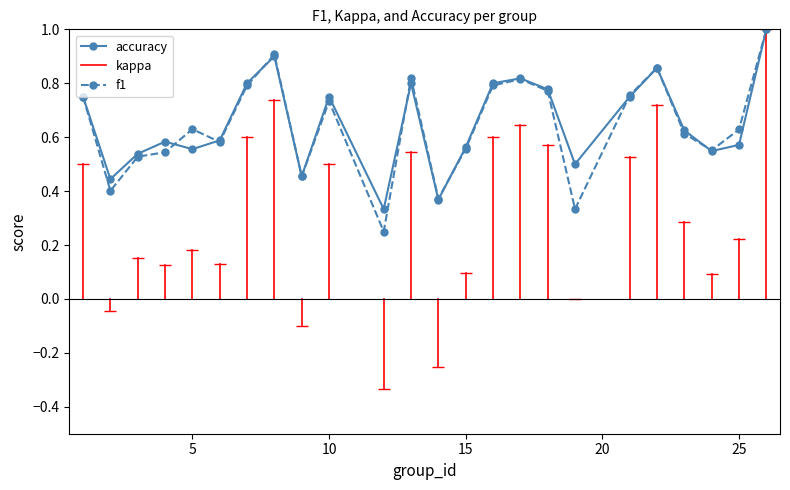

True or false: accuracy has more than 2 points higher than both neighbors.

True